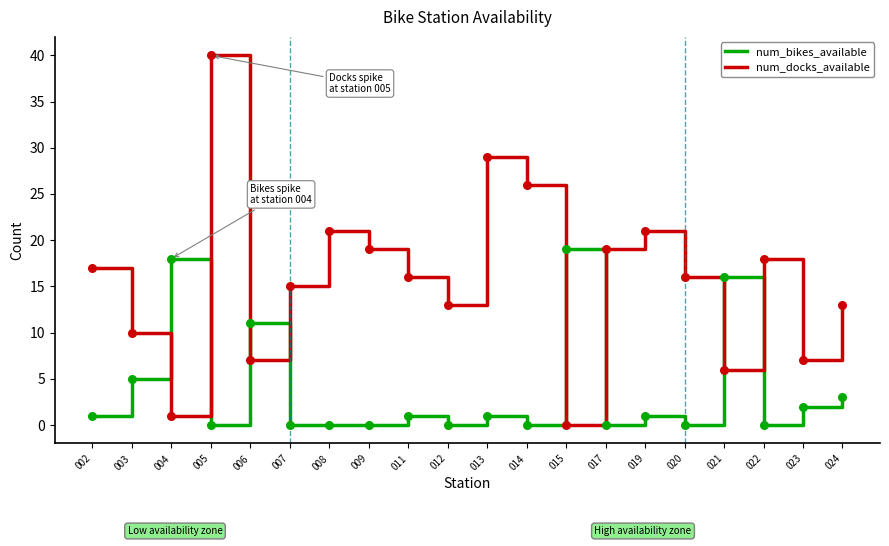

Is the value of num_bikes_available at 009 greater than the value of num_docks_available at 007?

No